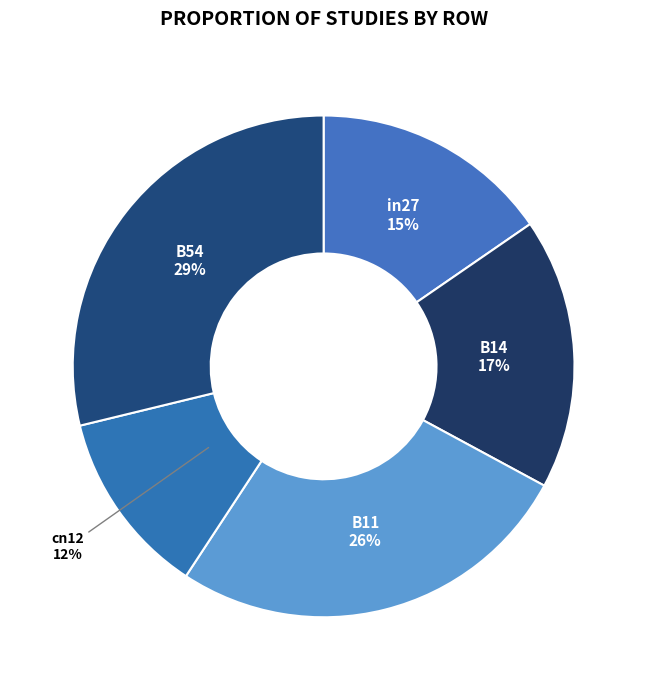

Does any single category account for the majority?

No